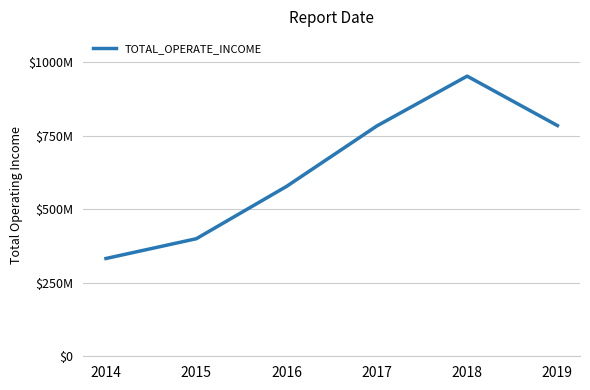

Does the chart display data point markers on the line(s)?

No